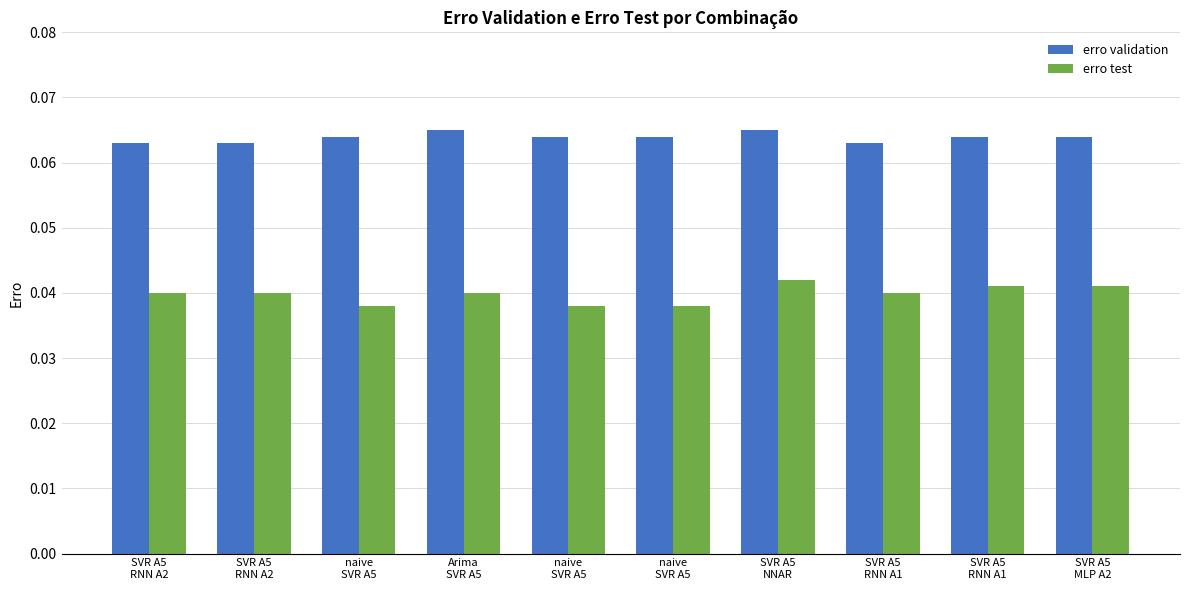

Is it true that erro validation equals 0.1 at SVR A5
RNN A2?

True